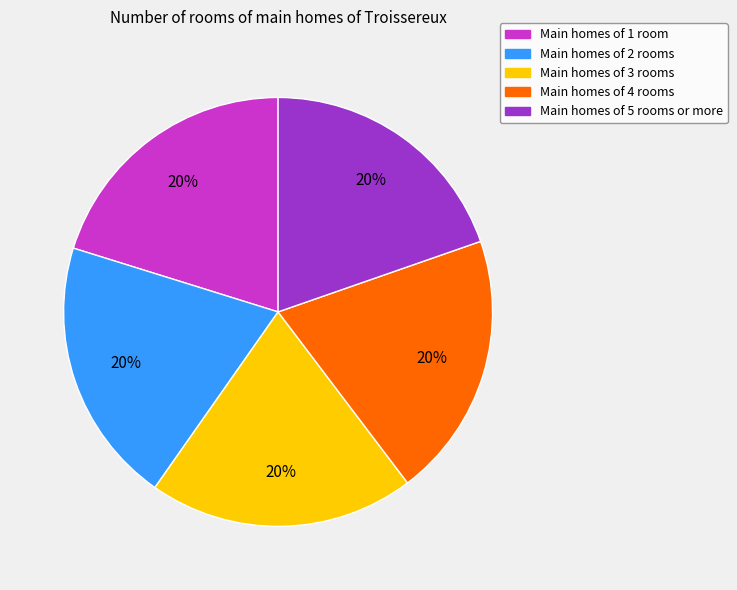

Count the number of slices in the pie.

5